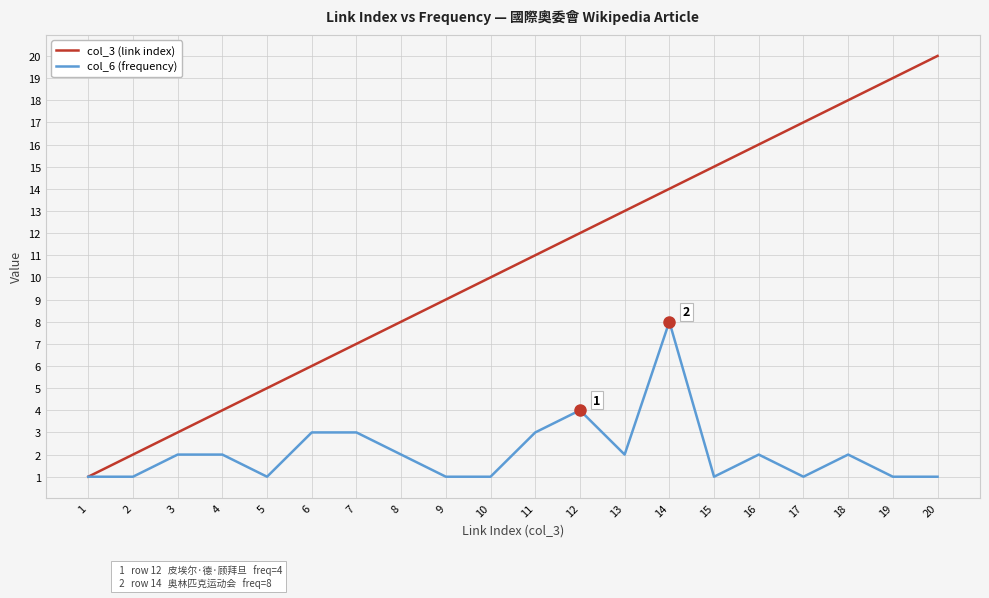

The col_6 (frequency) series shows 3 at 18. True or false?

False